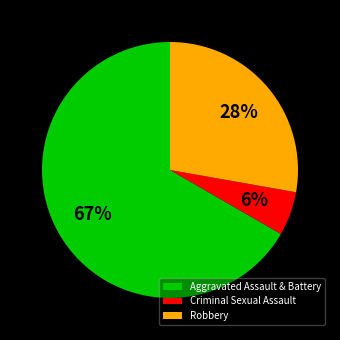

The Criminal Sexual Assault slice represents 6% of the pie. True or false?

True